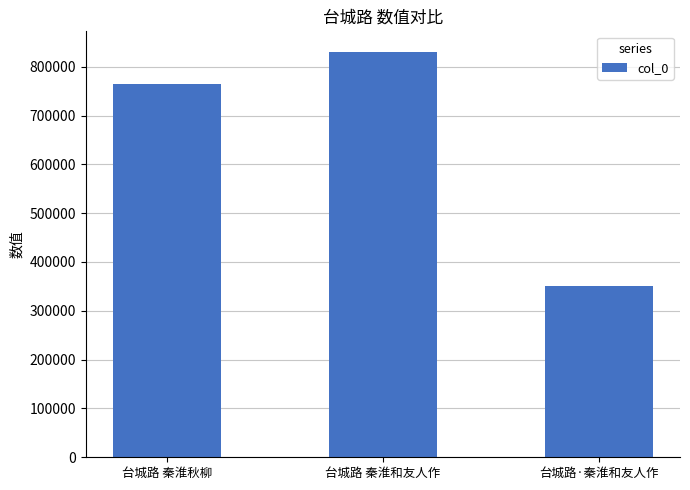

Is it true that the value at 台城路 秦淮和友人作 is 1081682?

False